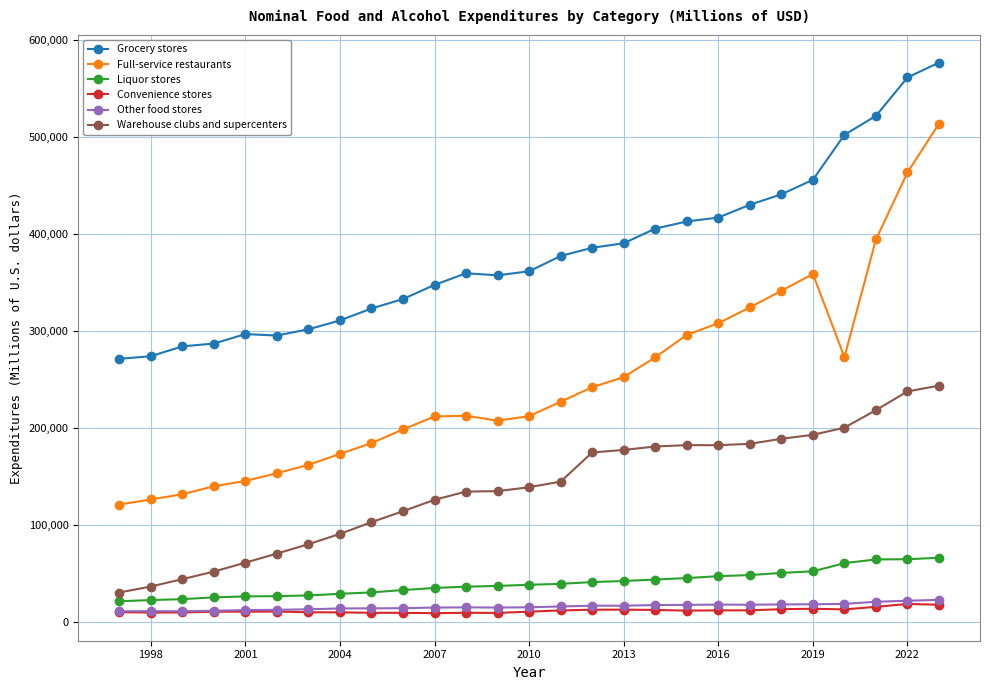

True or false: Warehouse clubs and supercenters and Convenience stores intersect in this chart.

False